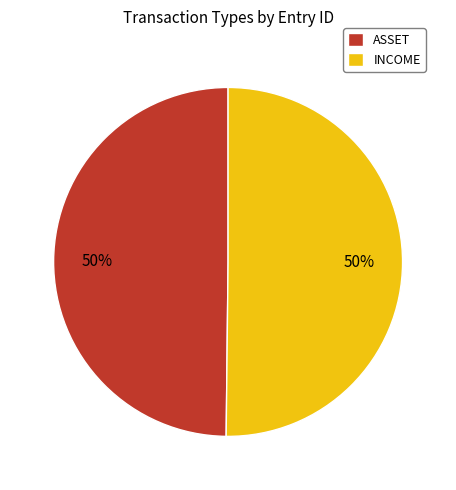

Is it true that INCOME is 50% of the pie?

True